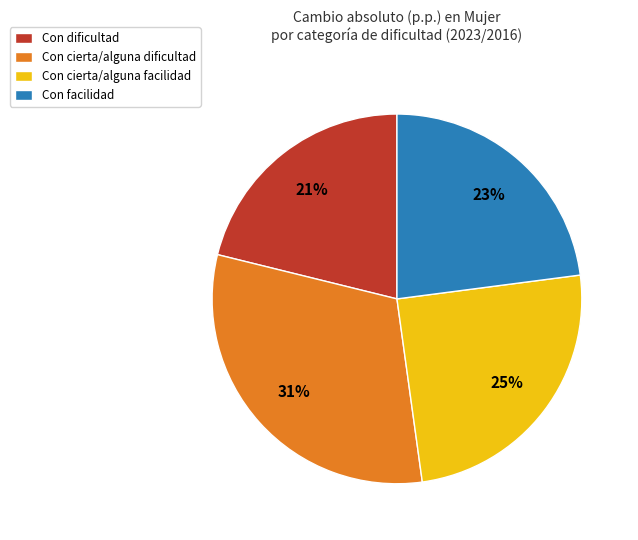

What is the smallest slice in the pie chart?

Con dificultad